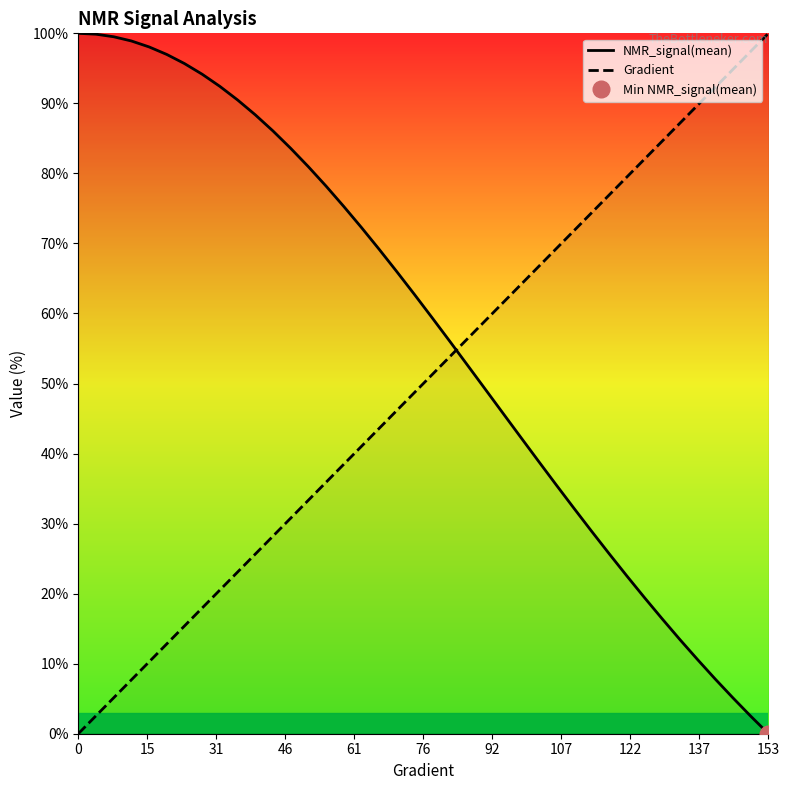

The value of Gradient at 153 is 100.0. True or false?

True